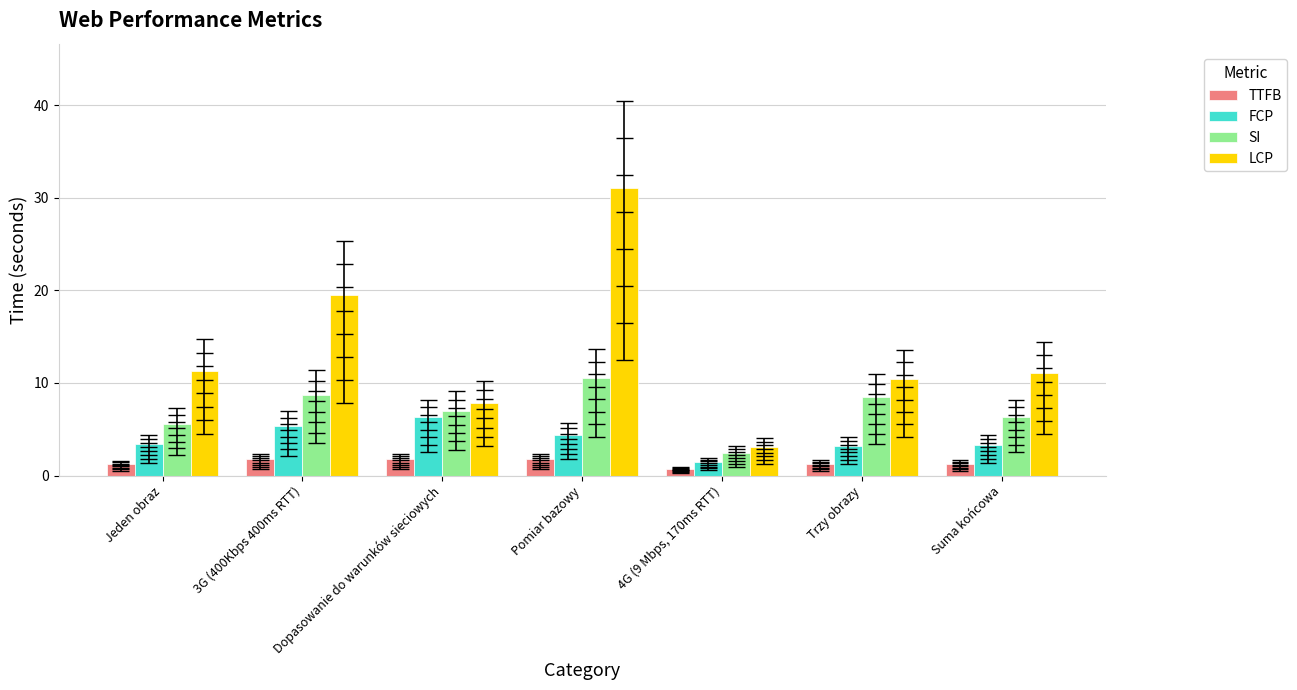

The TTFB series shows 1.2 at 4G (9 Mbps, 170ms RTT). True or false?

False